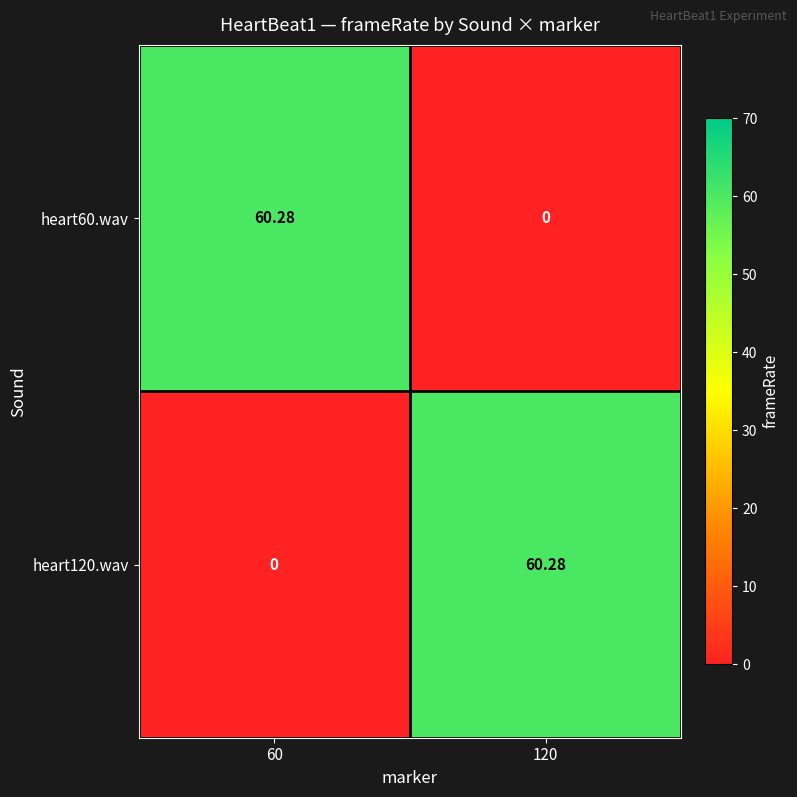

How many values in heart60.wav are above zero?

1